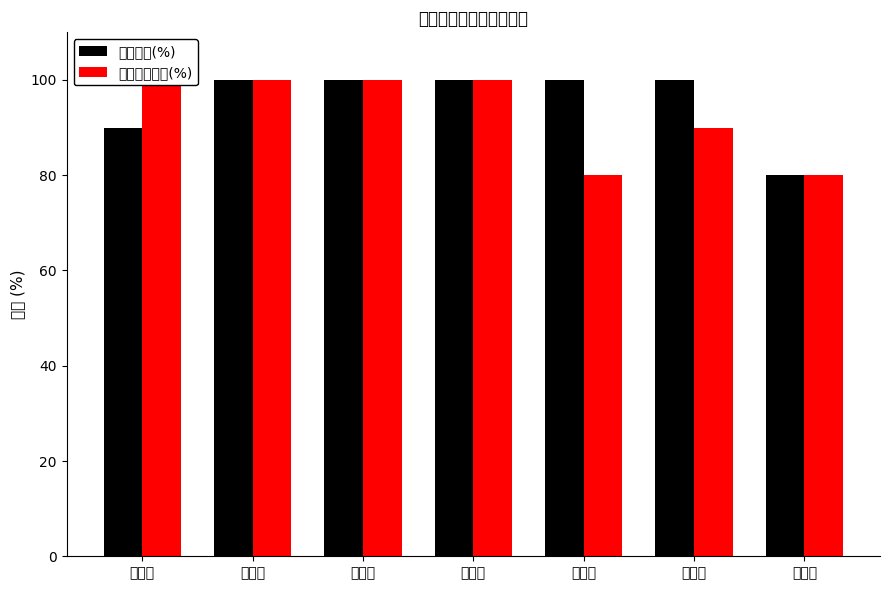

What is the label of the 3rd bar from the right?

星期五